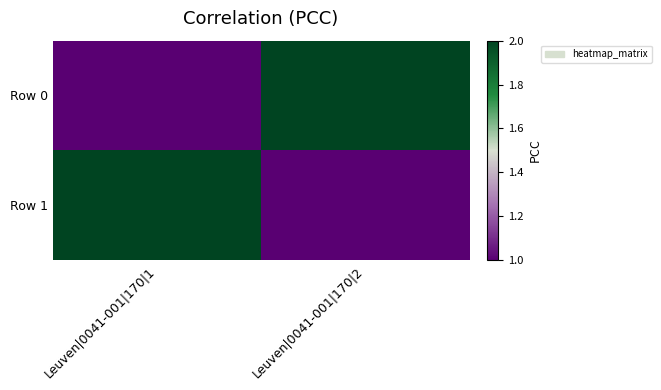

Reading left to right, extract all data points from this chart.

Row 0: Leuven|0041-001|170|1=1	Leuven|0041-001|170|2=2
Row 1: Leuven|0041-001|170|1=2	Leuven|0041-001|170|2=1